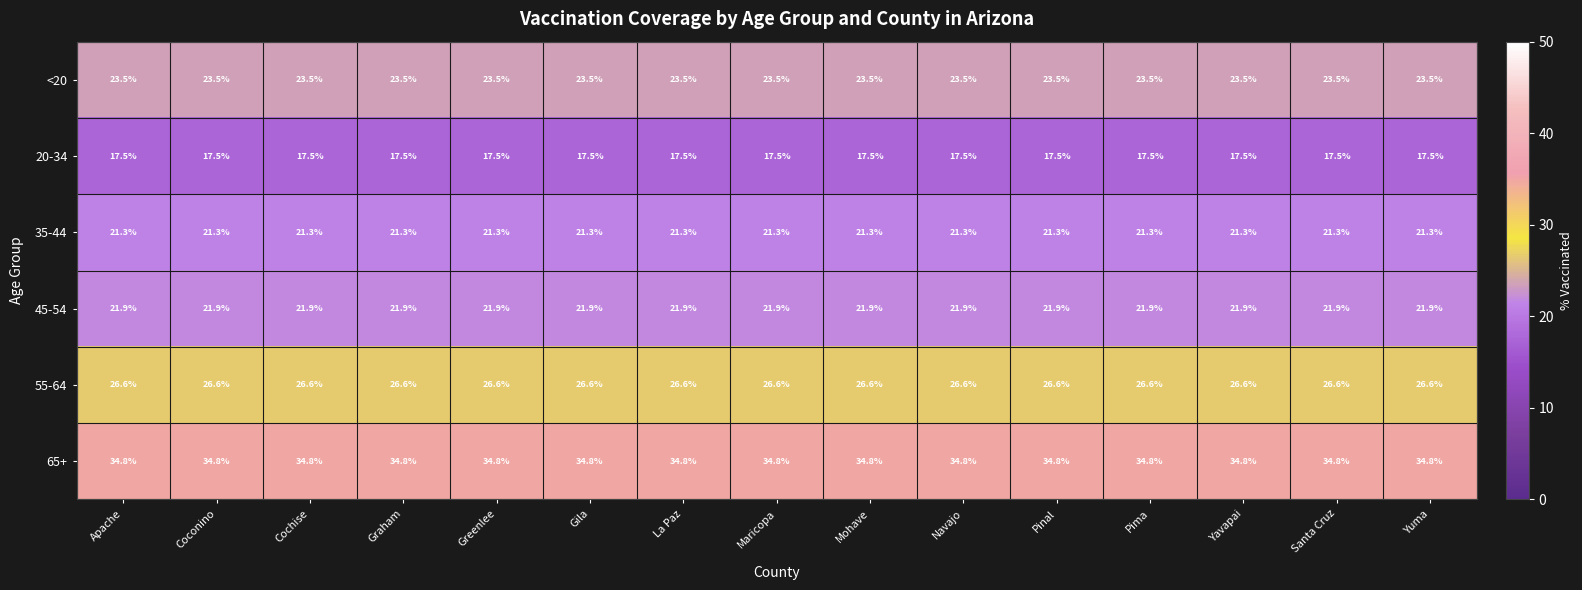

The value of 55-64 at La Paz is 14.2. True or false?

False